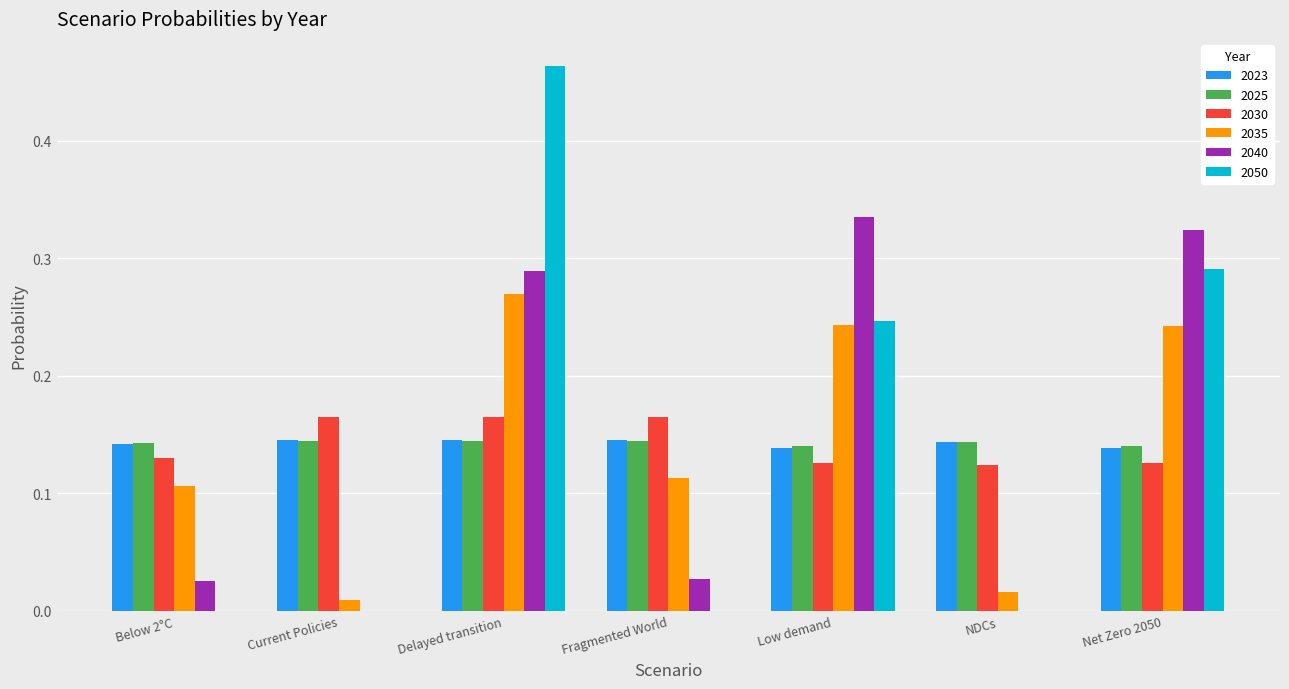

Which series changed the most between Low demand and NDCs?

2040